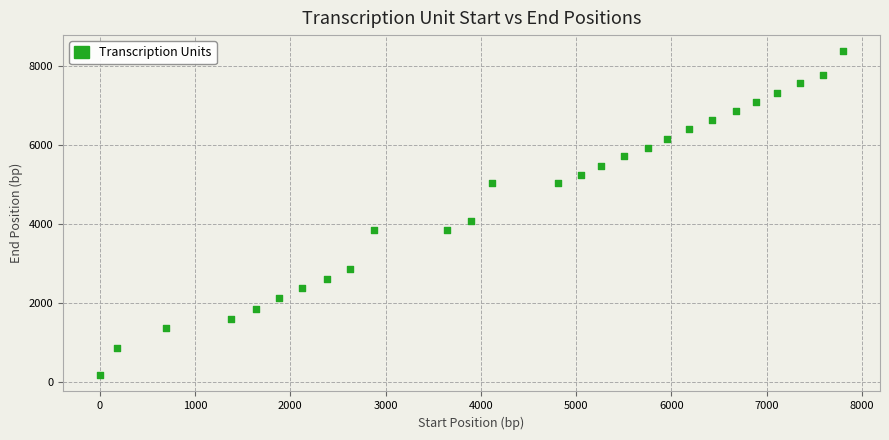

What is the range of X values (max minus min)?

7790